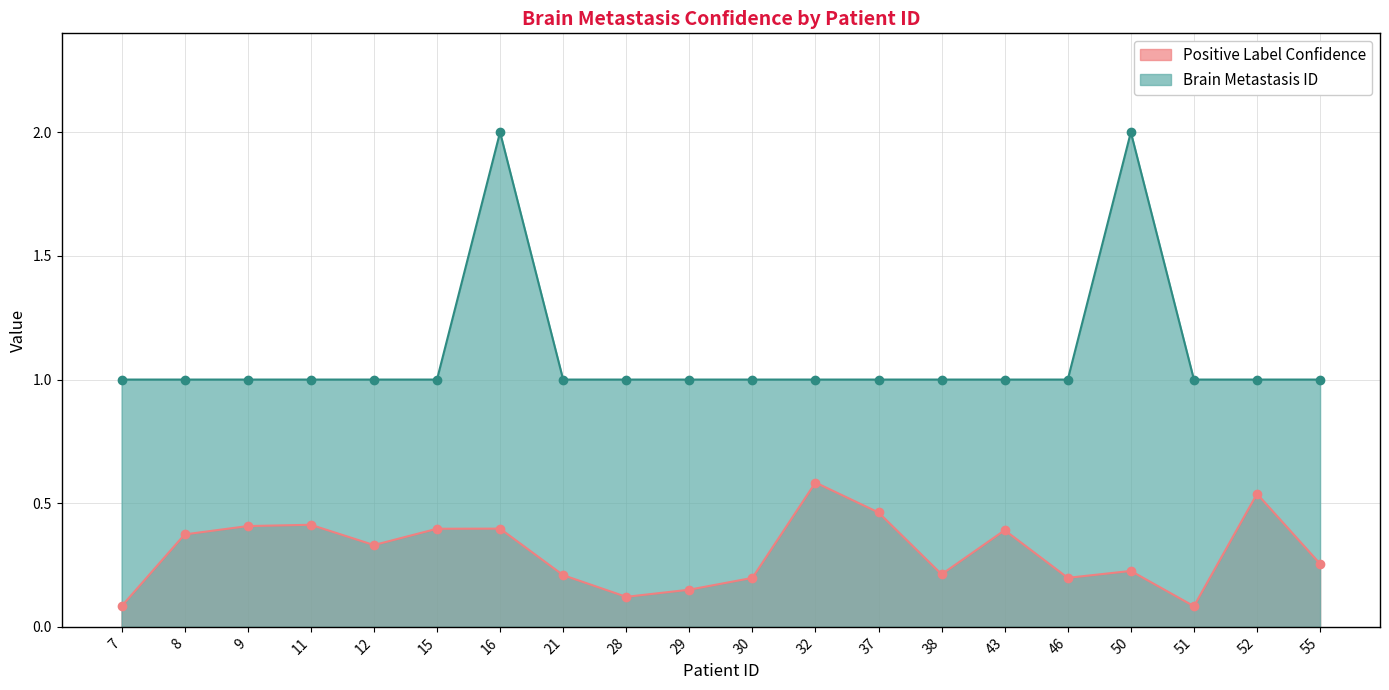

Rank the series by their maximum value, from highest to lowest.

Brain Metastasis ID, Positive Label Confidence